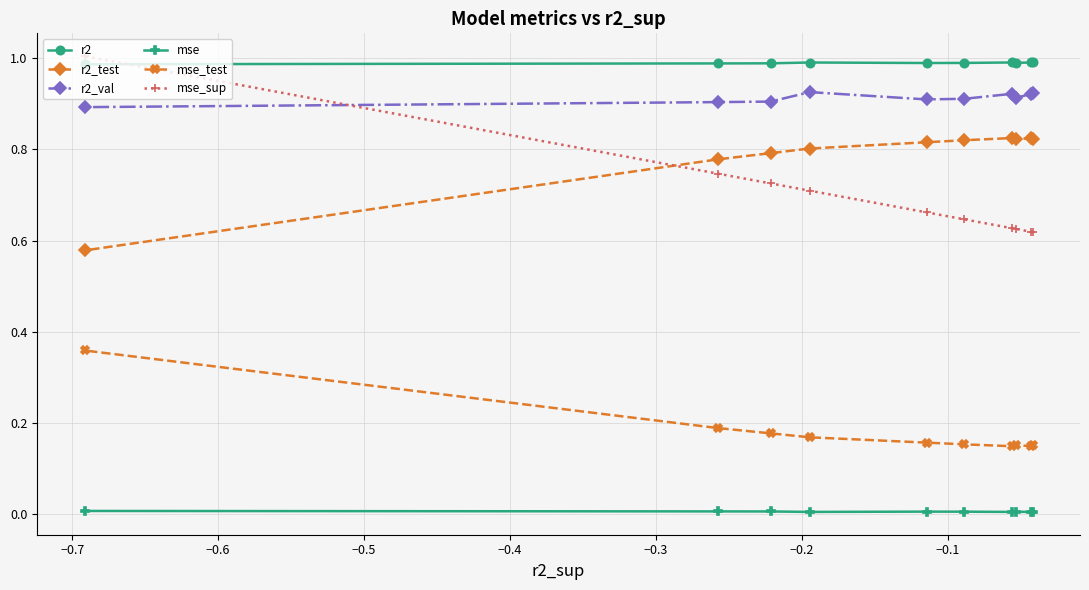

Which series has the widest spread of values?

mse_sup